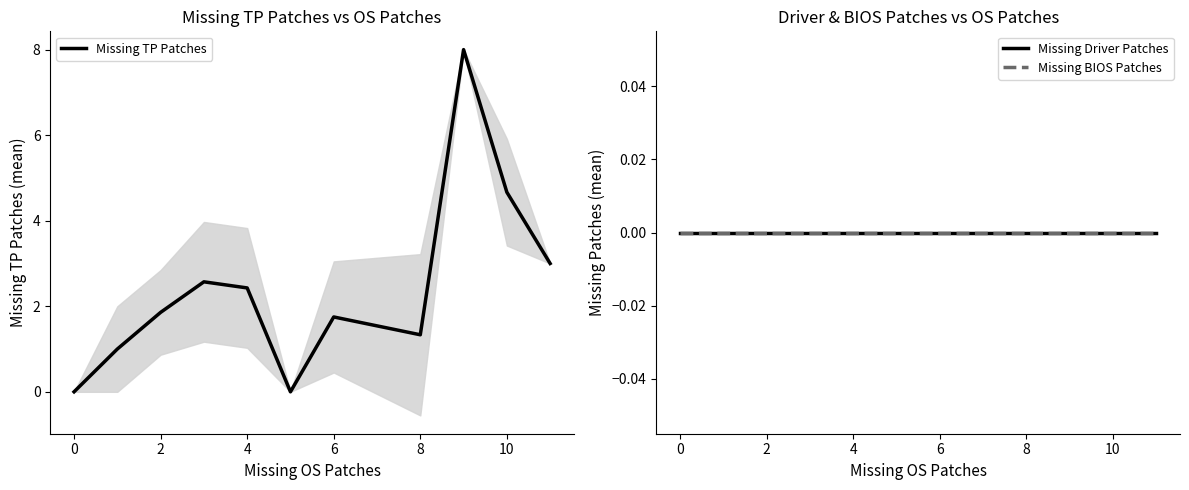

List the series in order of their peak value, lowest first.

Missing Driver Patches, Missing BIOS Patches, Missing TP Patches